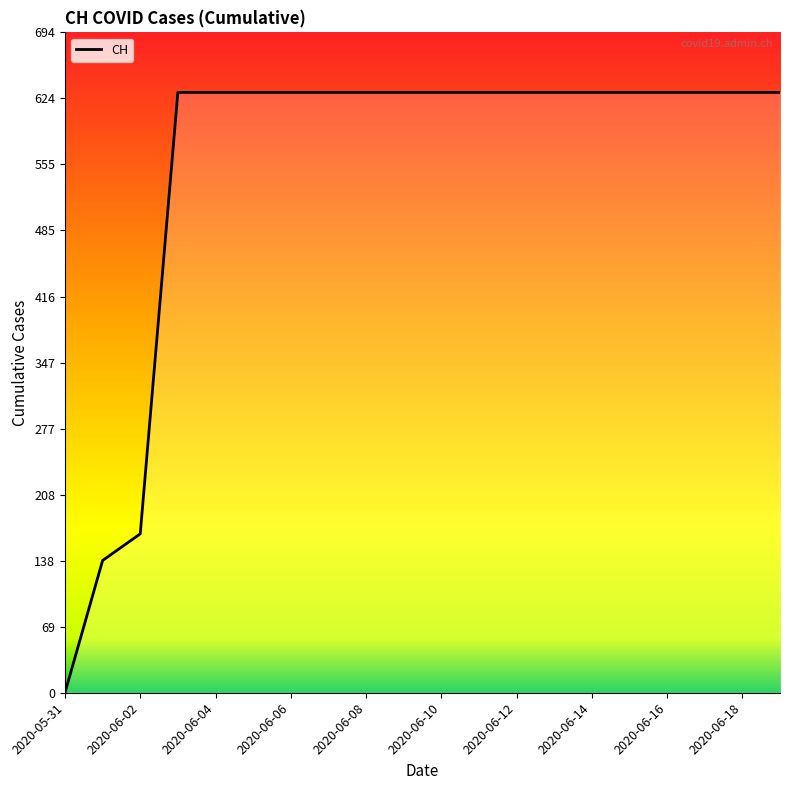

Reading left to right, transcribe all the data shown in this chart.

0	139	167	631	631	631	631	631	631	631	631	631	631	631	631	631	631	631	631	631